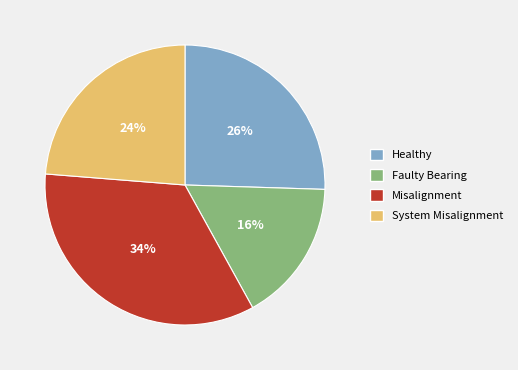

To the nearest percent, what percentage of the pie is Healthy?

26%